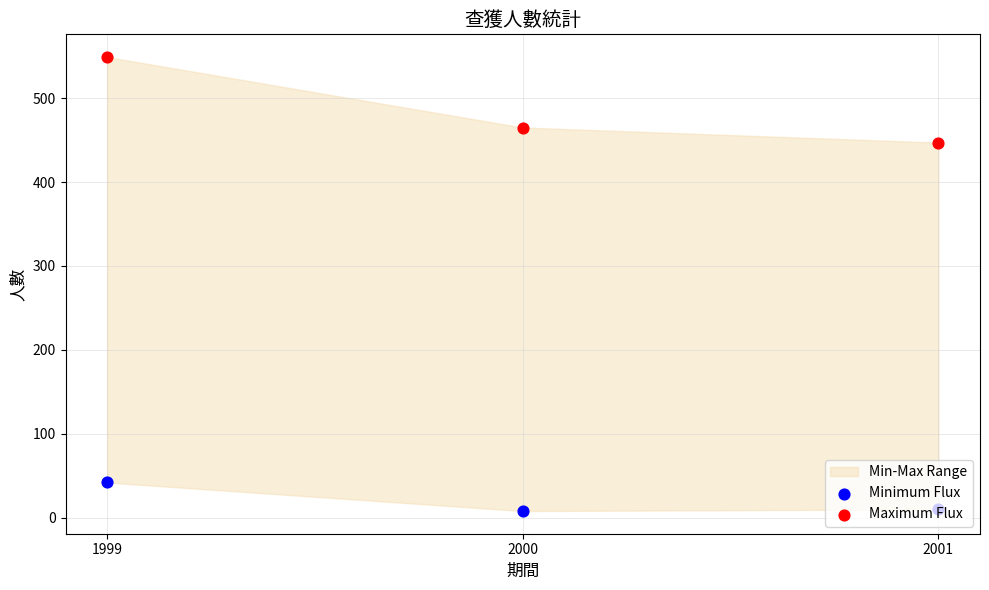

Is the value of Maximum Flux at 2000 greater than the value of Minimum Flux at 1999?

Yes